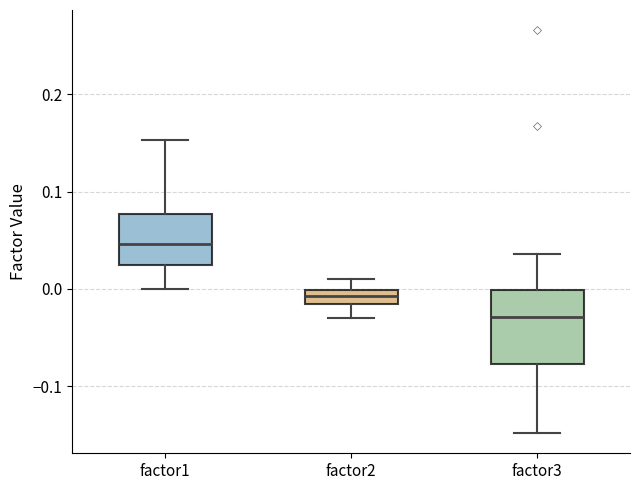

Which box's median line is the lowest?

factor3